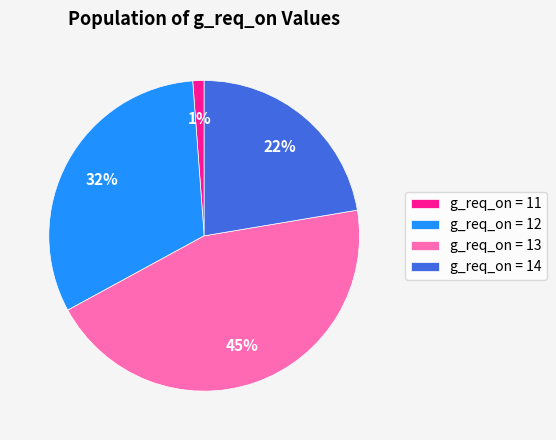

True or false: g_req_on = 14 accounts for 22% of the total.

True